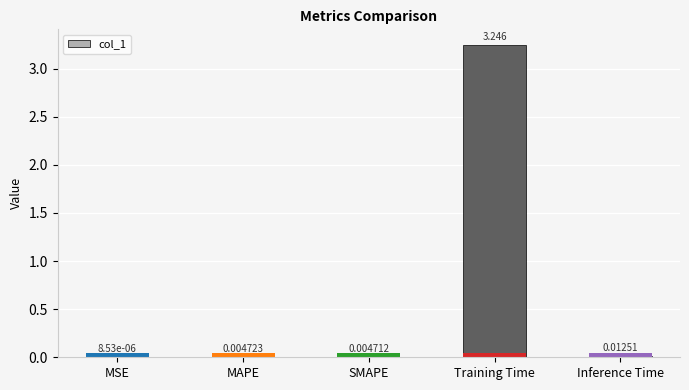

At which category does the chart reach its peak across all series?

Training Time